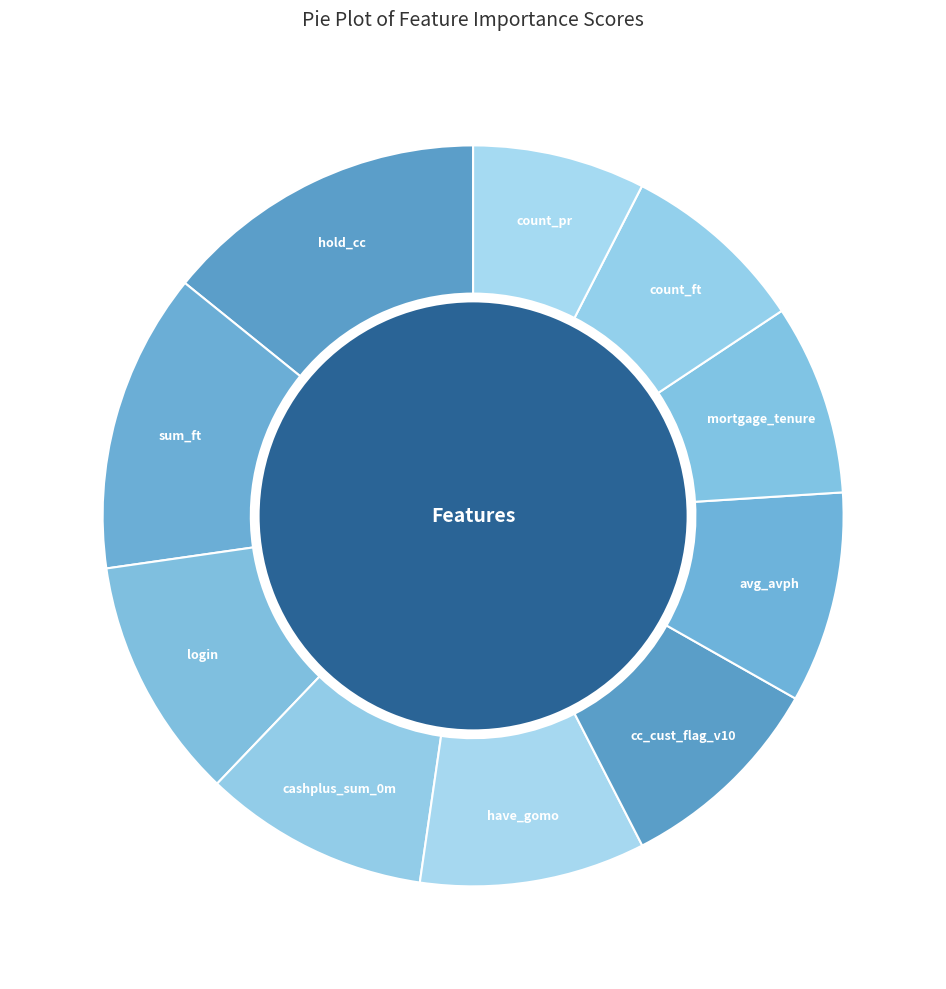

Which slice is the smallest?

count_pr